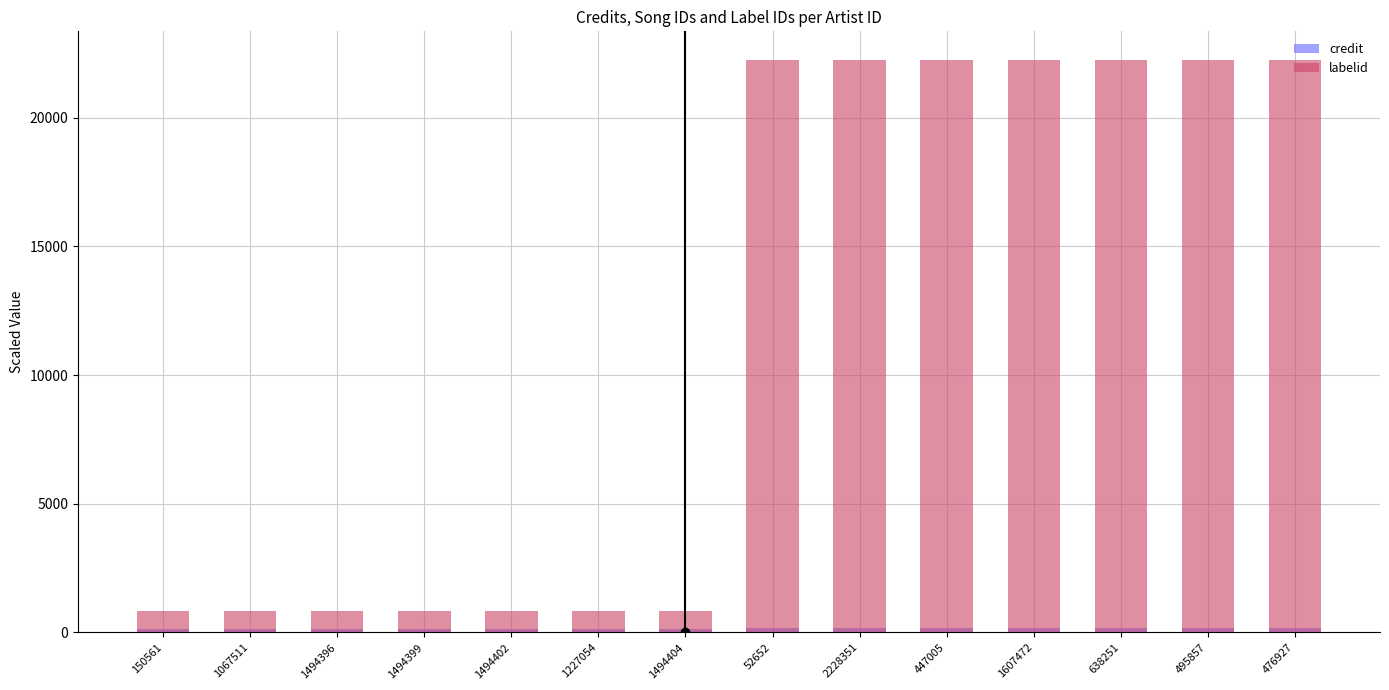

Rank the series at 476927 from lowest to highest value.

credit, labelid